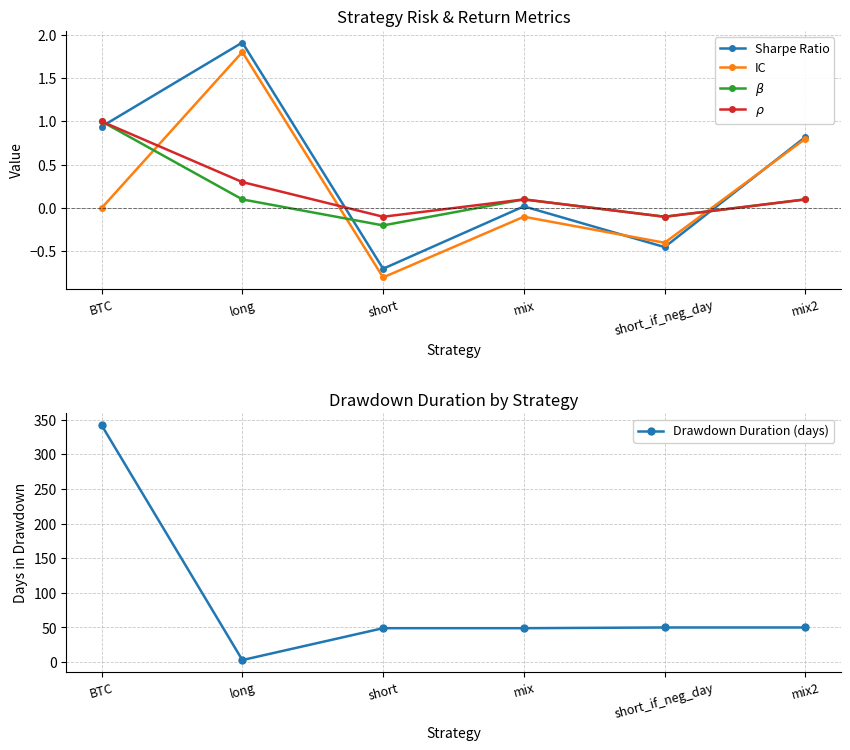

At which category does the chart reach its minimum across all series?

short